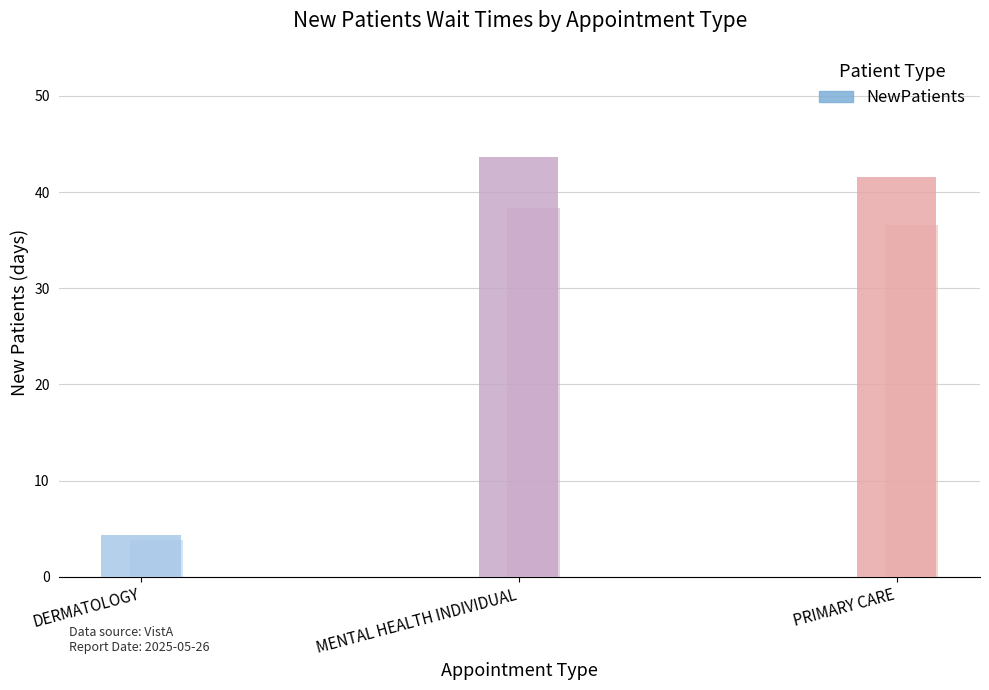

What is the smallest value displayed?

4.3